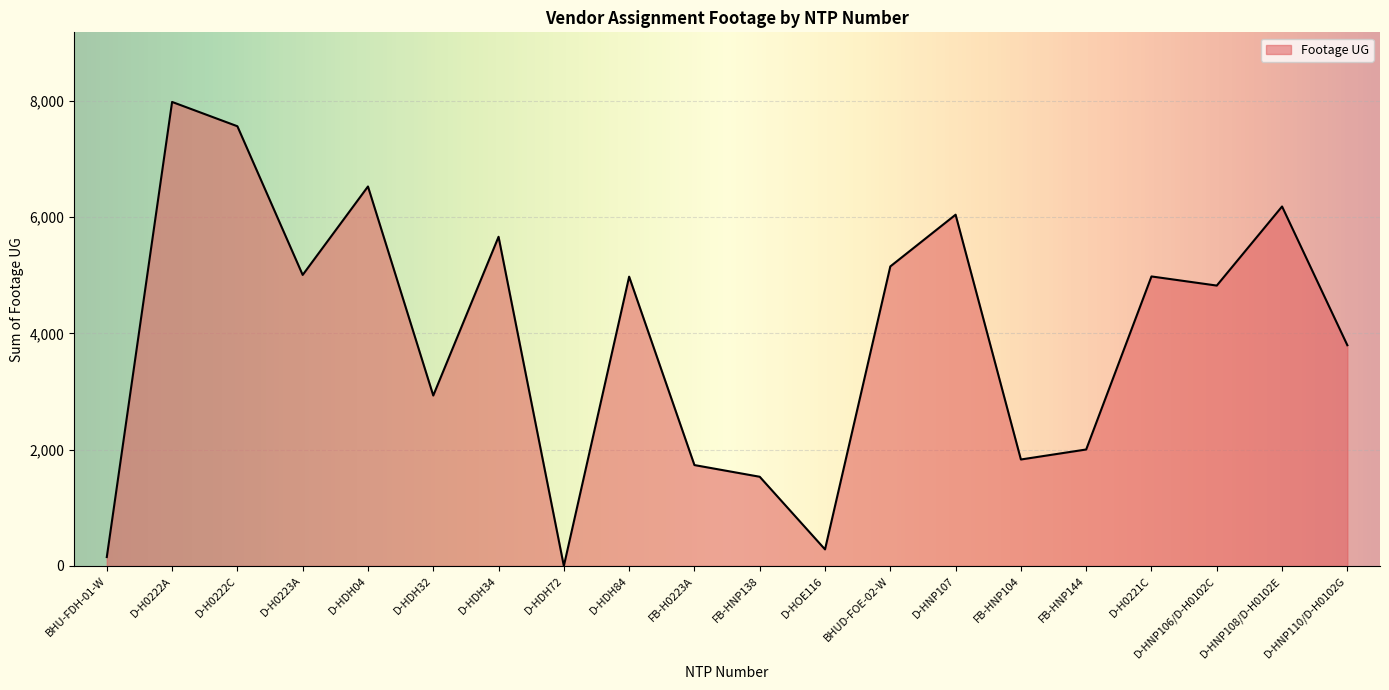

What is the difference between the maximum and minimum values?

7980